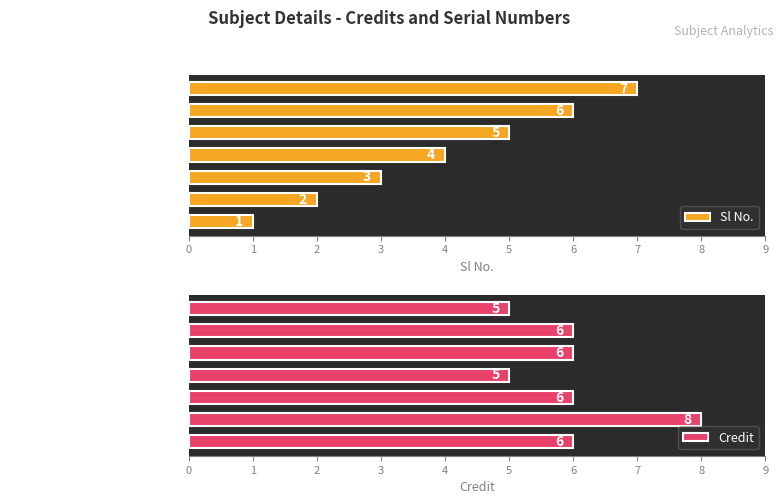

Reading left to right, what are all the values shown in this chart?

Sl No.: 1	2	3	4	5	6	7
Credit: 6	8	6	5	6	6	5